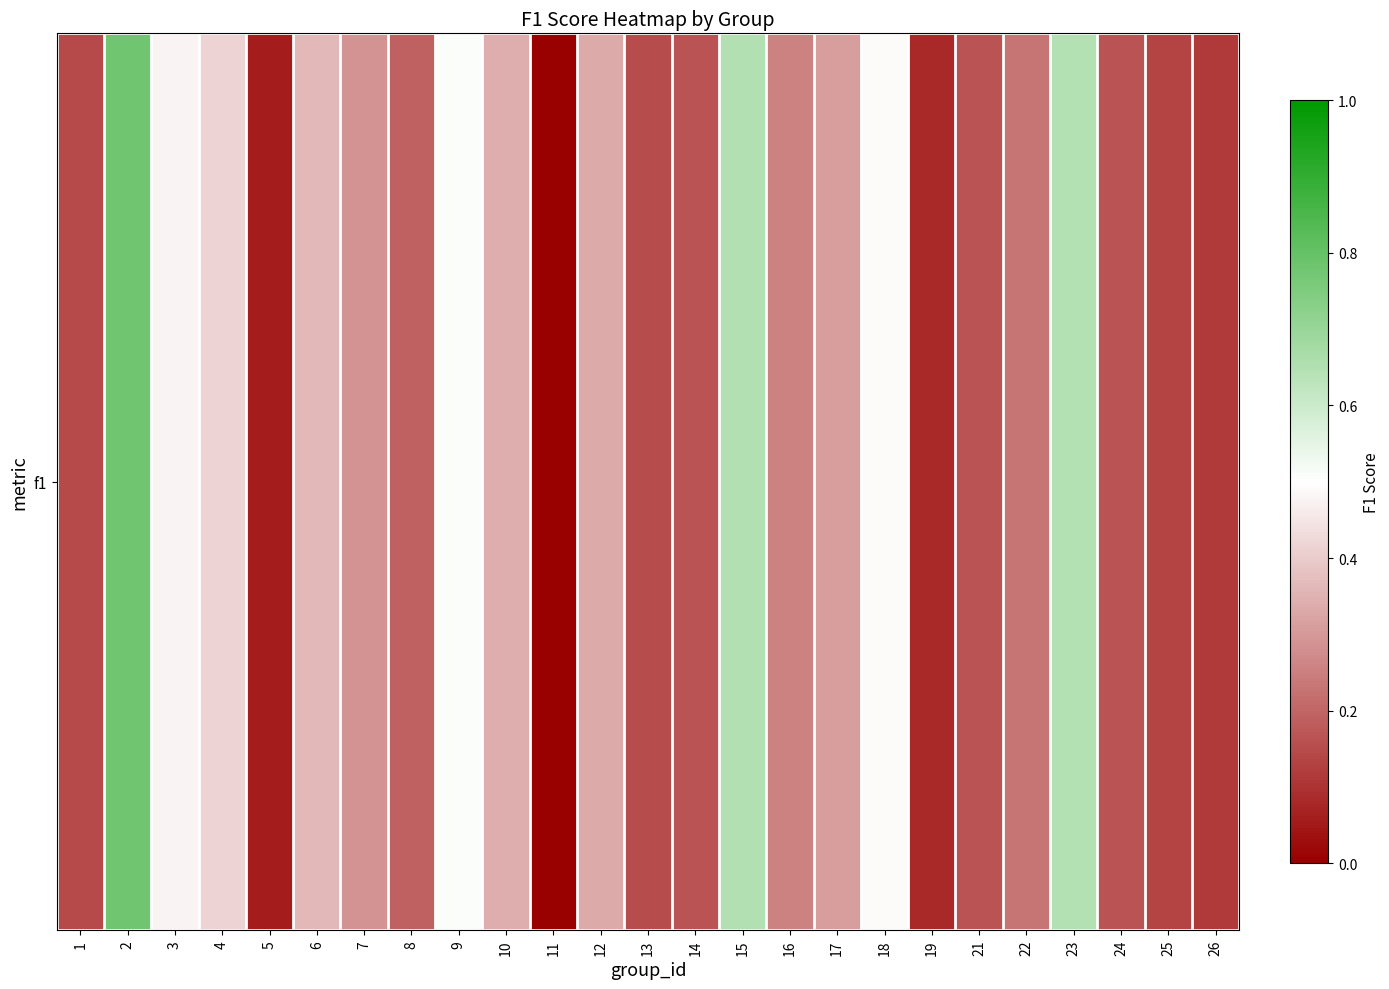

Reading left to right, extract all data points from this chart.

1=0.1	2=0.8	3=0.5	4=0.4	5=0.1	6=0.4	7=0.3	8=0.2	9=0.5	10=0.3	11=0.0	12=0.3	13=0.1	14=0.2	15=0.7	16=0.3	17=0.3	18=0.5	19=0.1	21=0.2	22=0.2	23=0.6	24=0.2	25=0.1	26=0.1